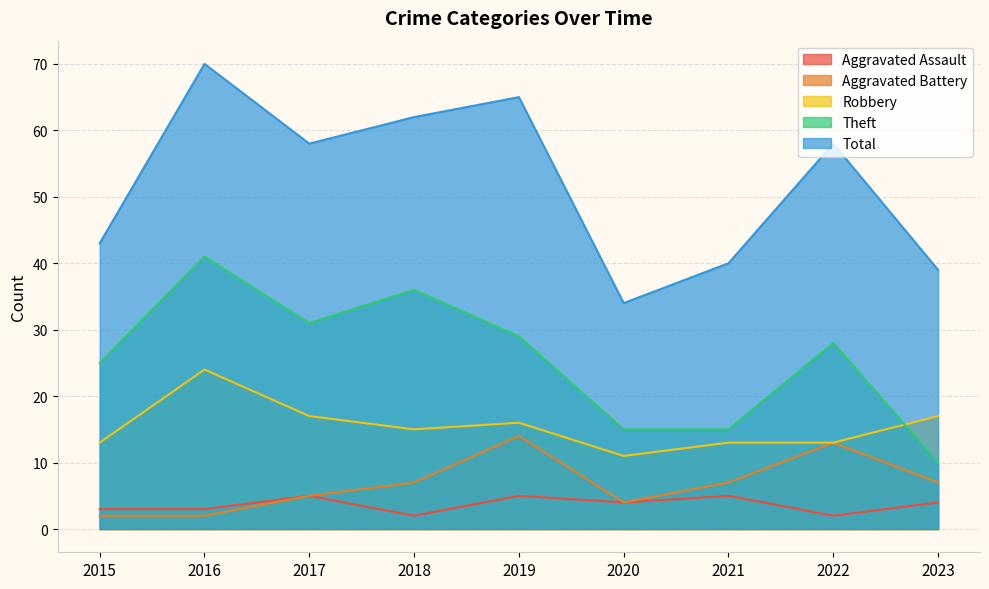

Does the chart have visible grid lines?

Yes